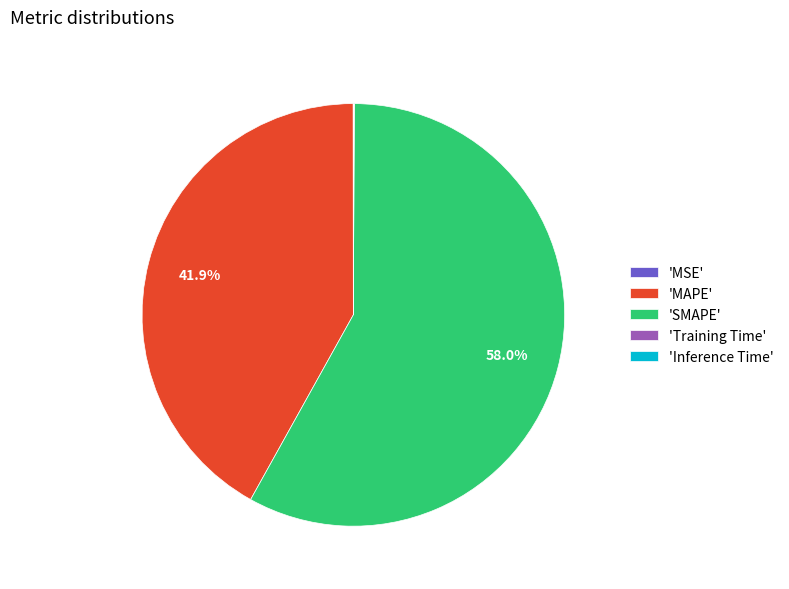

Which category has the biggest portion of the pie?

'SMAPE'